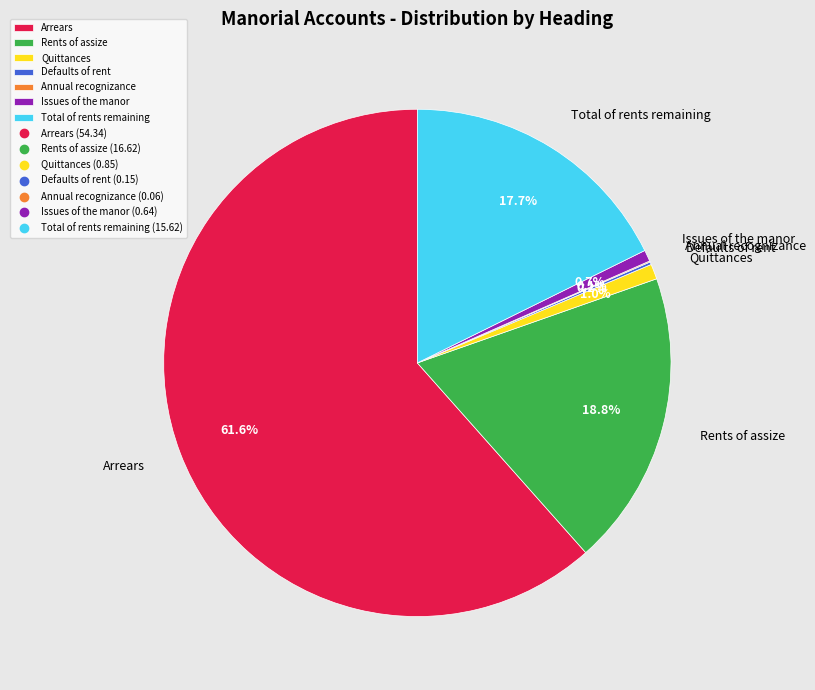

To the nearest percent, what percentage of the pie is Rents of assize?

19%